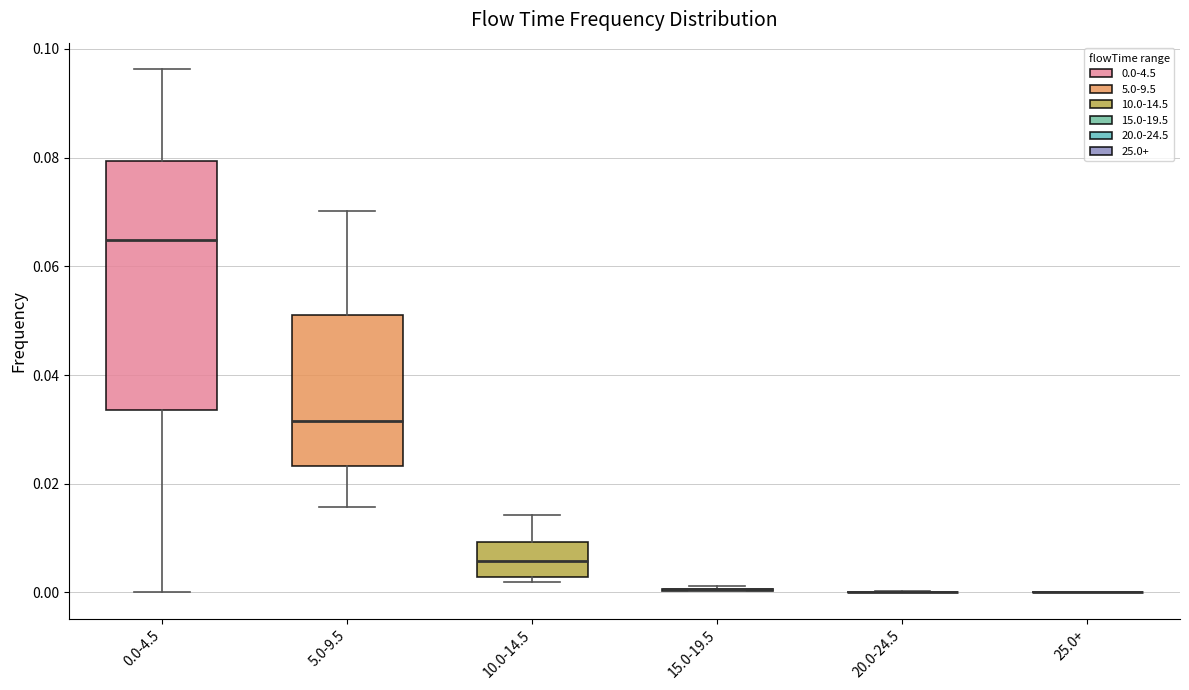

Reading left to right, transcribe this box plot: for each box, give where its median line is, the range the box spans, and where its two whiskers end, as read against the y-axis. The values are not printed on the chart, so give them approximately, as read against the axis.

0.0-4.5: median 0.064, box 0.034 to 0.080, whiskers 0.000 to 0.096
5.0-9.5: median 0.032, box 0.024 to 0.052, whiskers 0.016 to 0.070
10.0-14.5: median 0.006, box 0.002 to 0.010, whiskers 0.002 (just below the box's lower edge) to 0.014
15.0-19.5: box collapsed to a line at 0.000, whiskers 0.000 to 0.002
20.0-24.5: box collapsed to a line at 0.000, whiskers 0.000 to 0.000
25.0+: box collapsed to a line at 0.000, whiskers 0.000 to 0.000